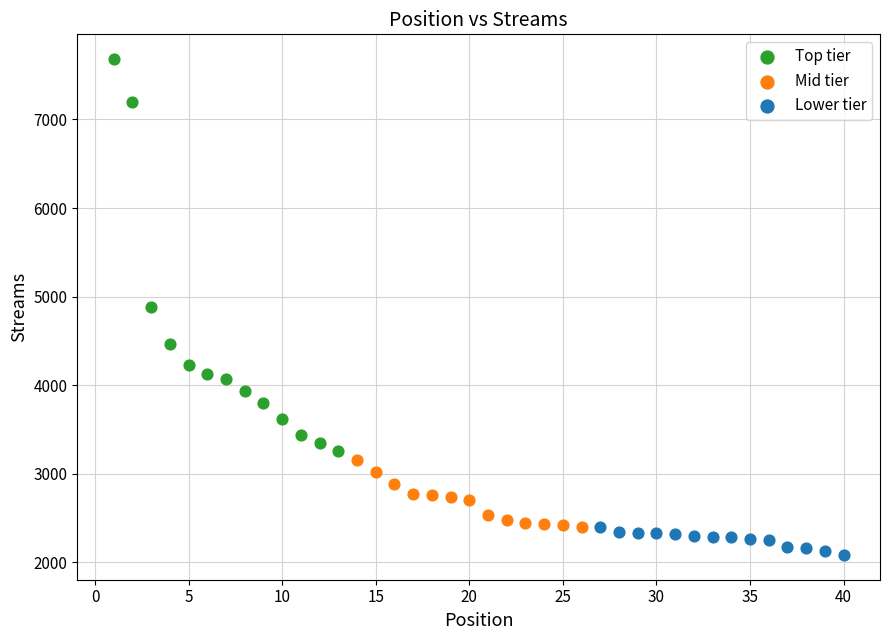

Which series has the largest Y range (max minus min)?

Top tier